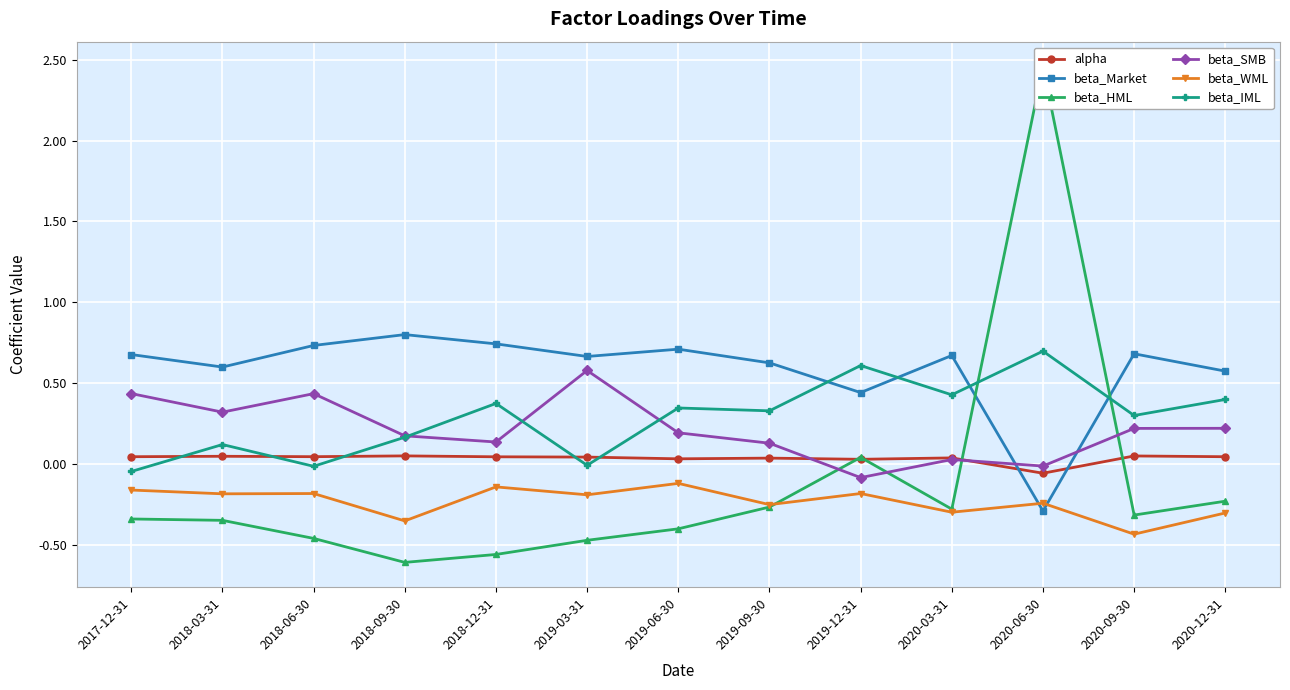

True or false: beta_Market has more than 2 interior local peaks.

True